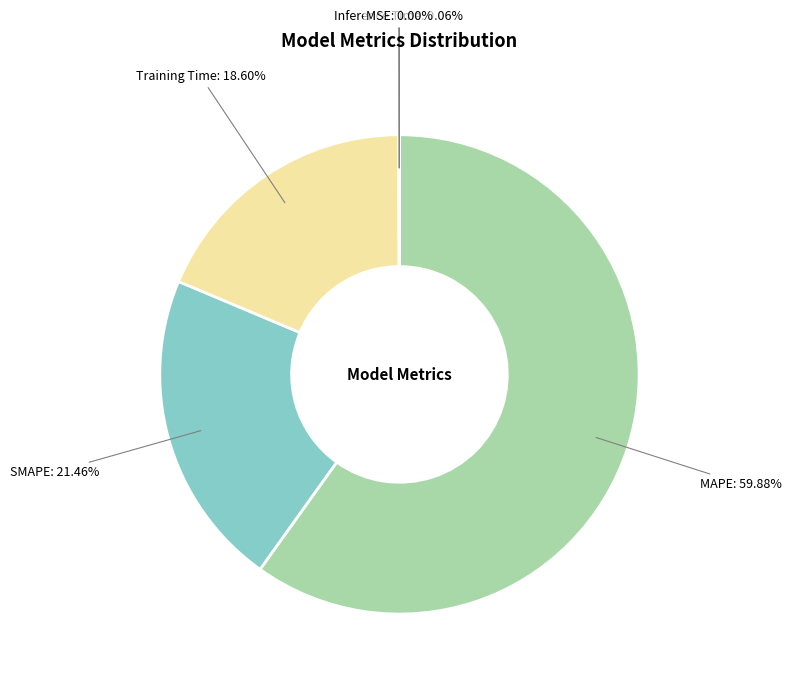

Is there a majority slice in this chart?

Yes